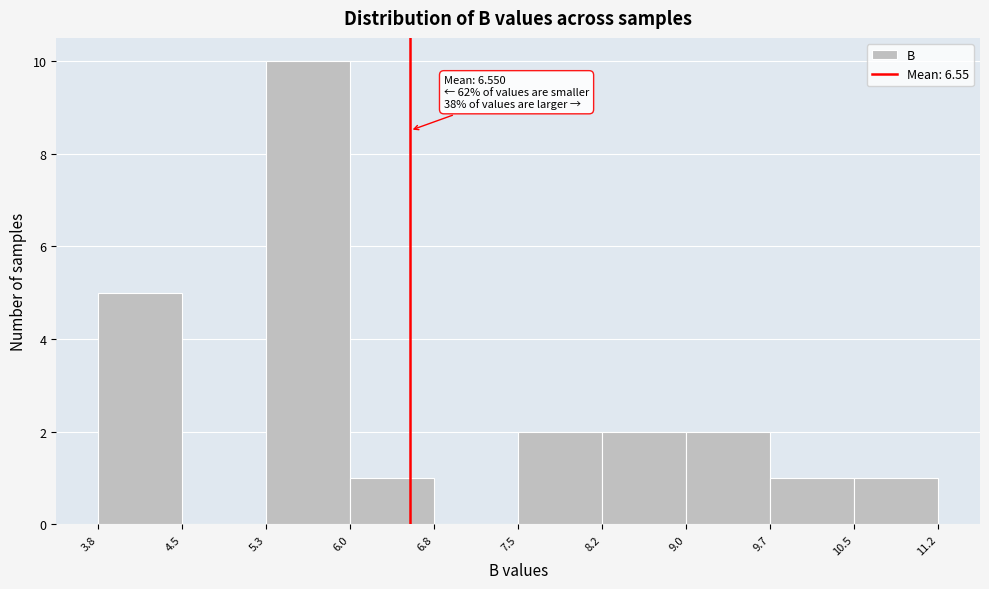

Over which range of the x-axis is the bar tallest?

5.3 to 6.0